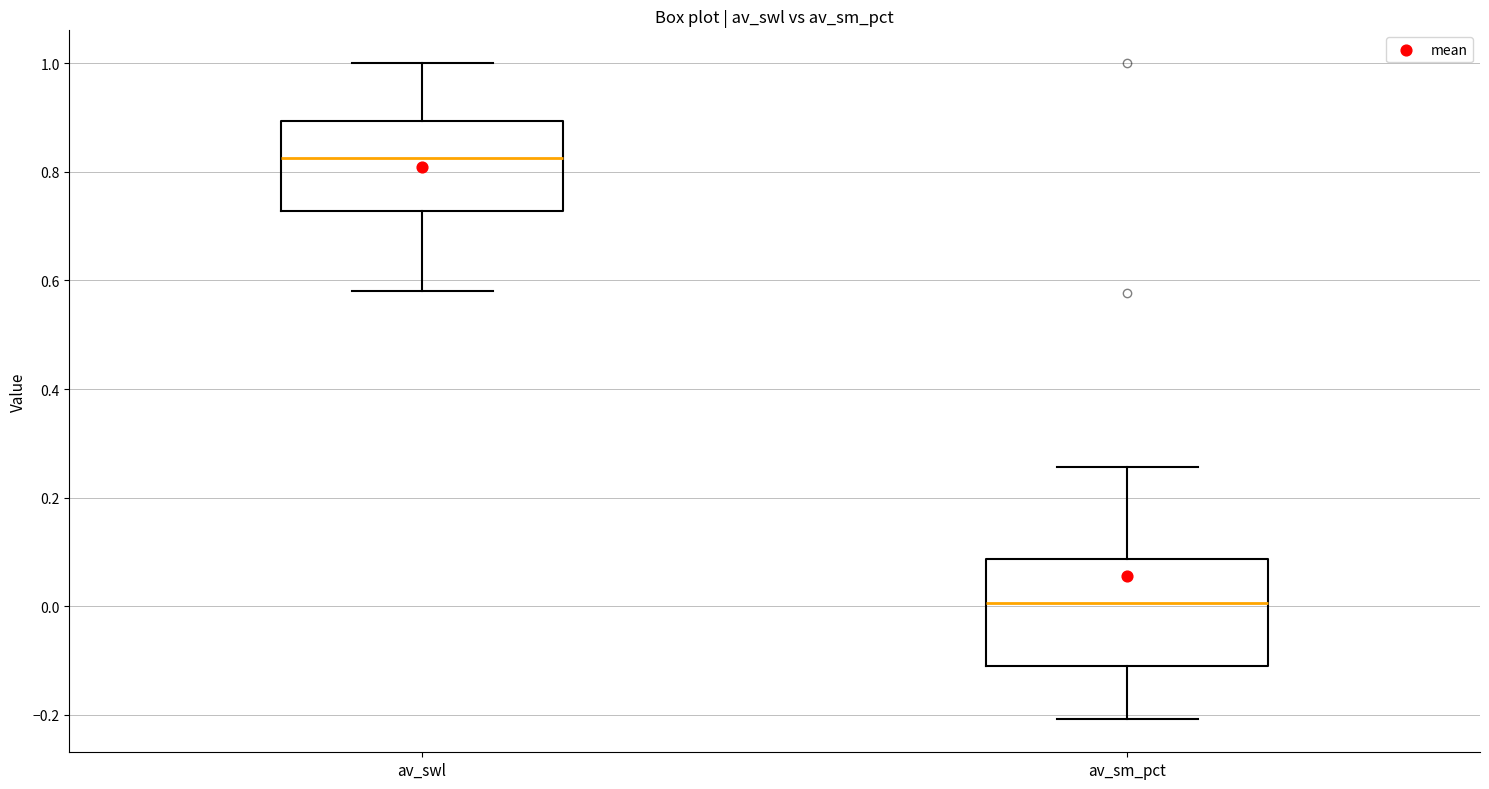

Comparing the boxes themselves (not the whiskers), which one is the tallest?

av_sm_pct